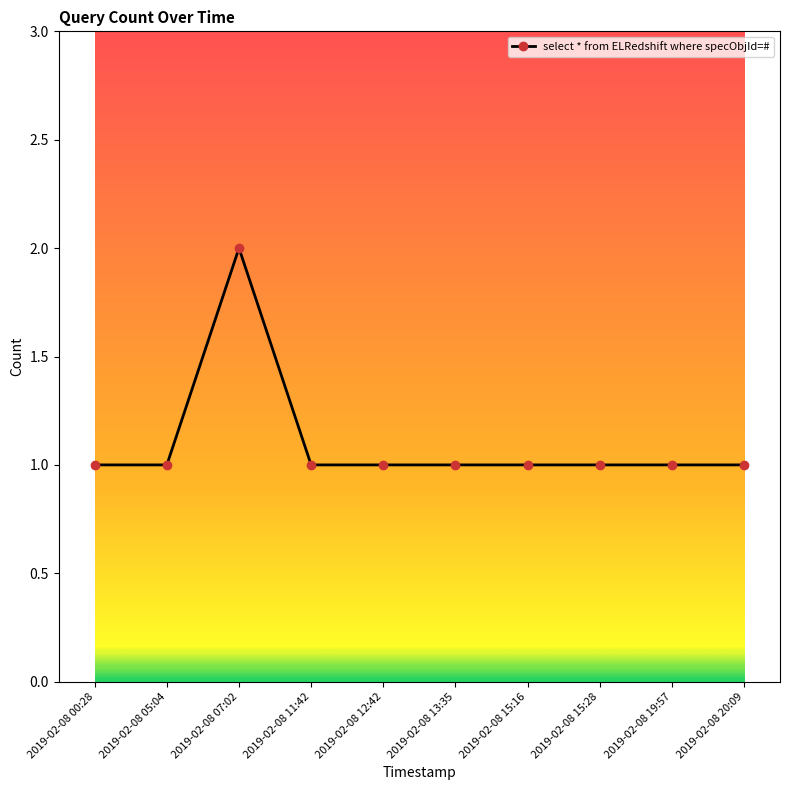

At which category does the chart reach its peak across all series?

2019-02-08 07:02